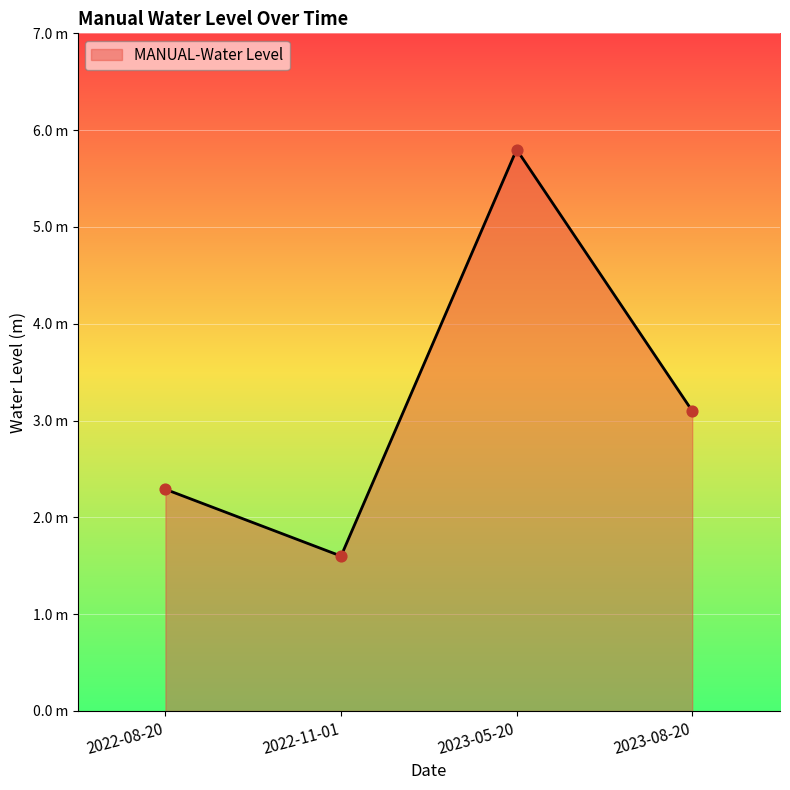

What is the change in value from 2022-11-01 to 2023-08-20?

+1.5